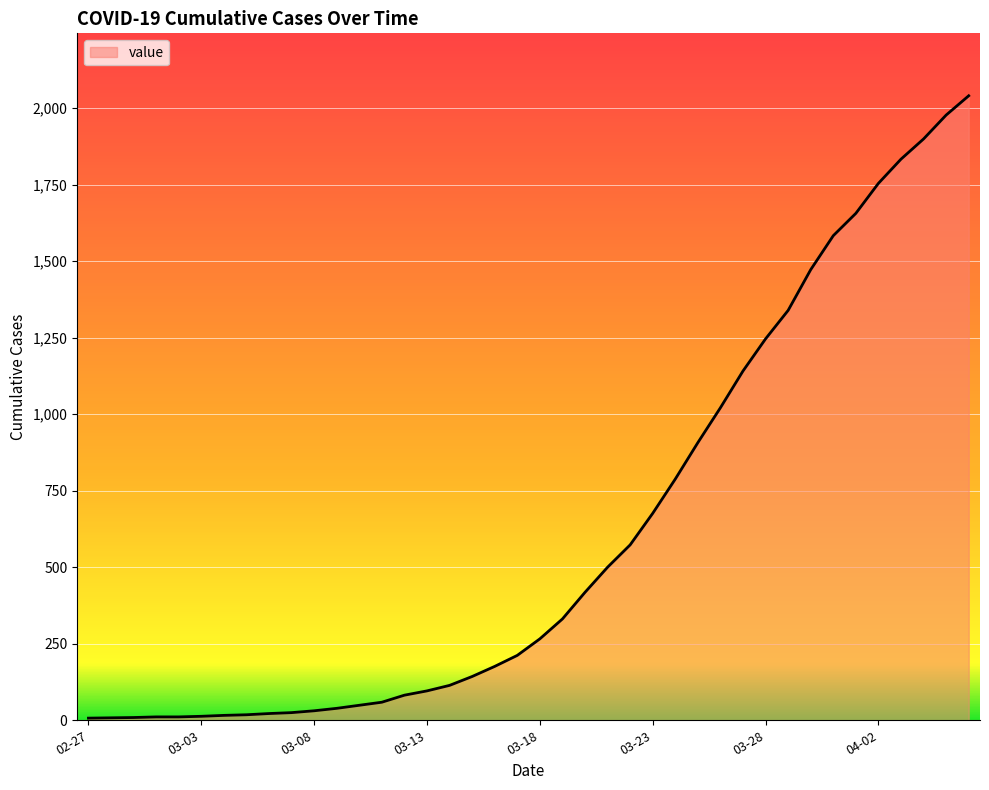

What is the average value?

614